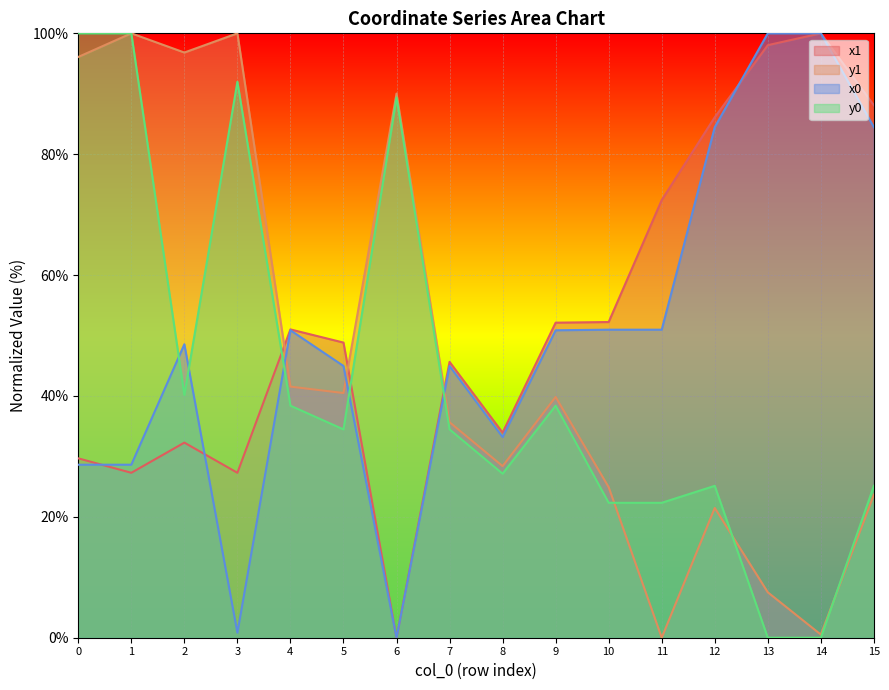

At how many categories does at least one series exceed 96?

6